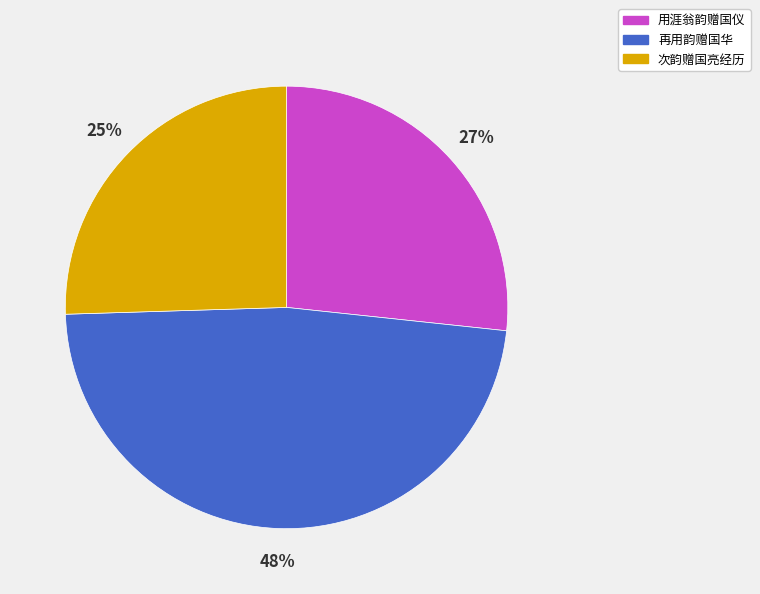

Rank the categories by value from lowest to highest.

次韵赠国亮经历, 用涯翁韵赠国仪, 再用韵赠国华